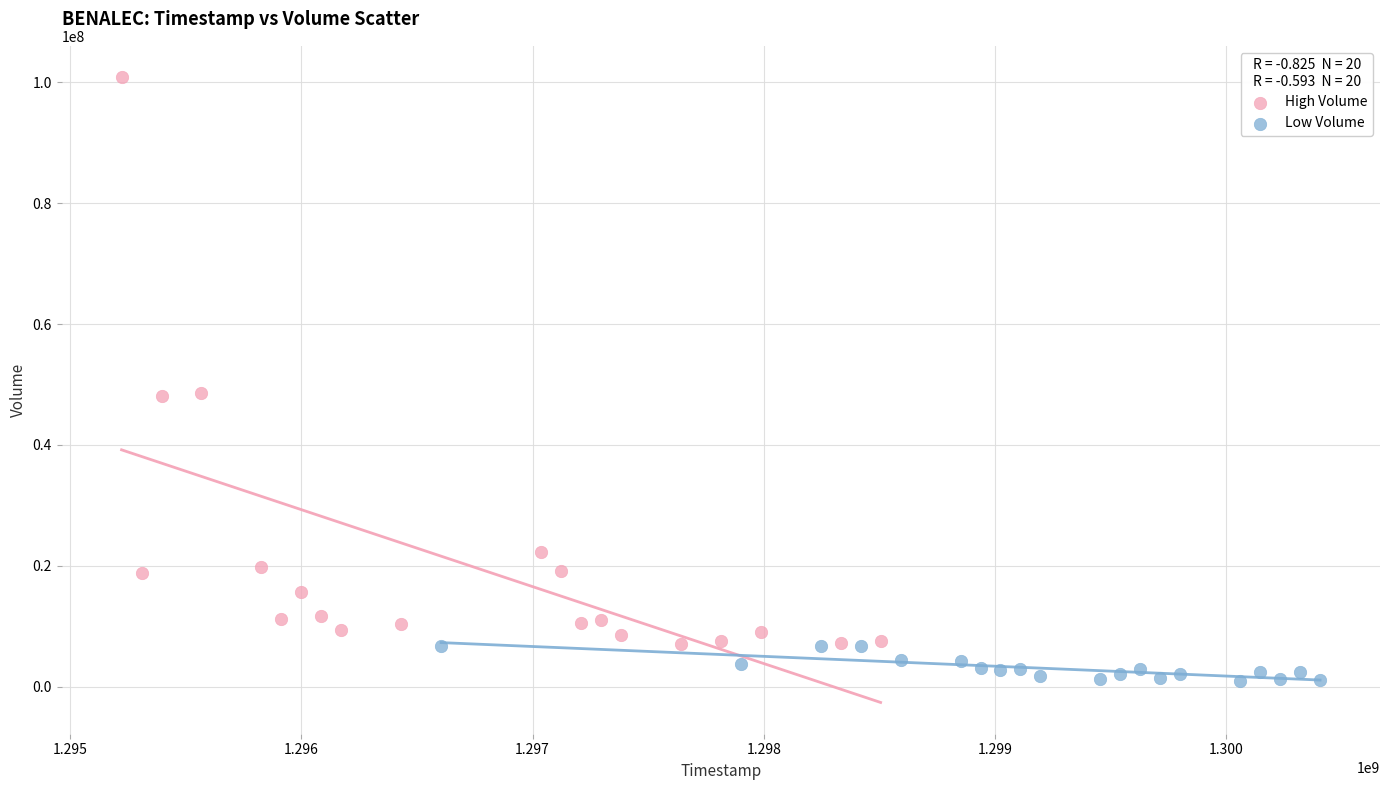

Which series reaches the maximum Y coordinate?

High Volume